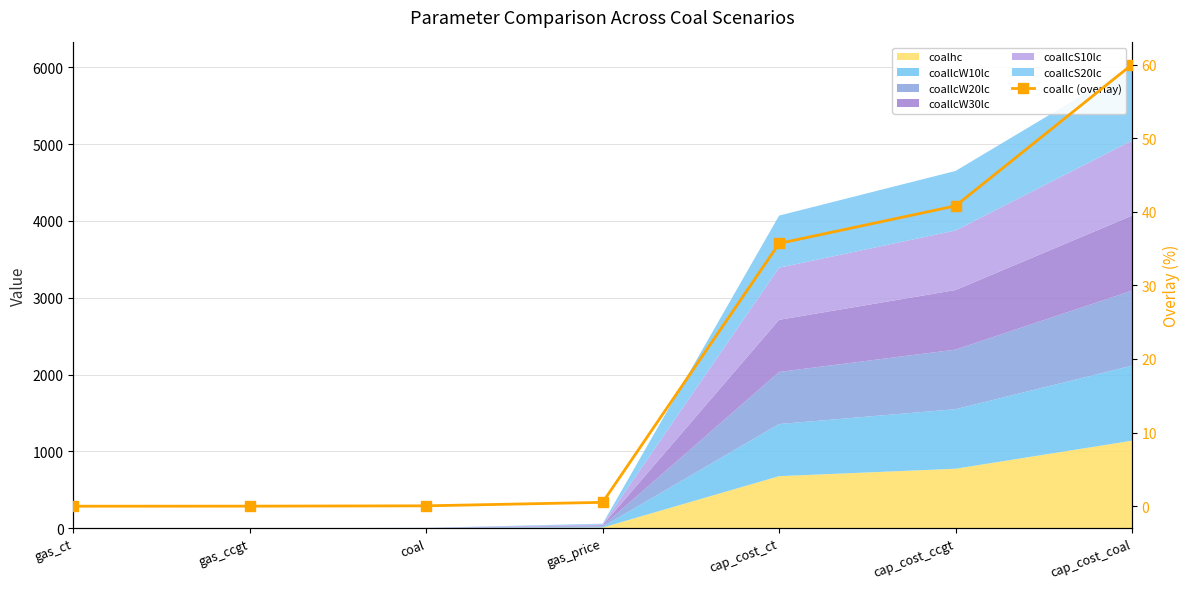

Reading left to right, list all the values displayed in this chart.

0.0	0.0	0.1	0.5	35.7	40.8	60.0